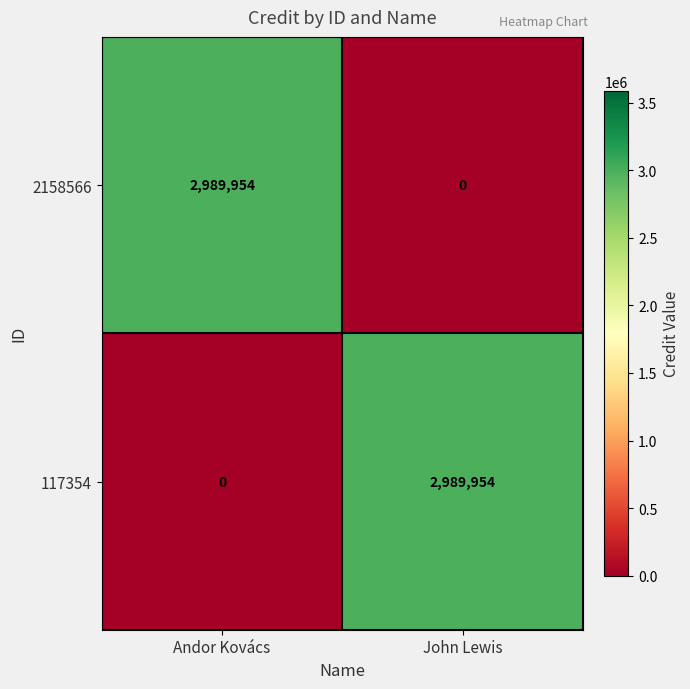

What is the difference between the highest and lowest values at John Lewis?

2989954